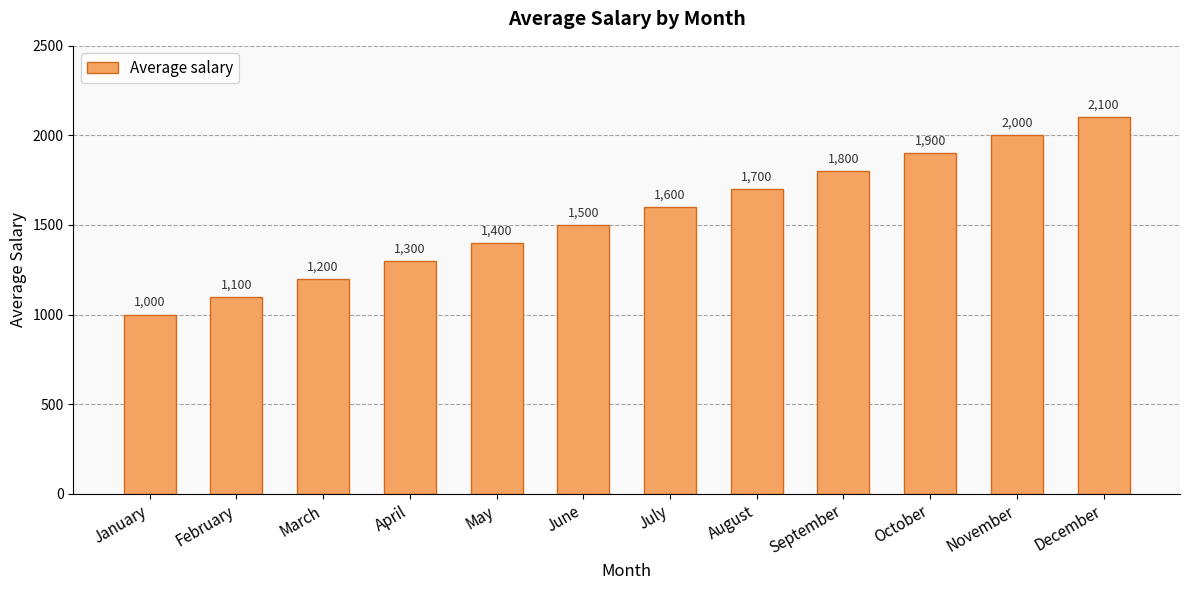

Is it true that the value at May is 321?

False